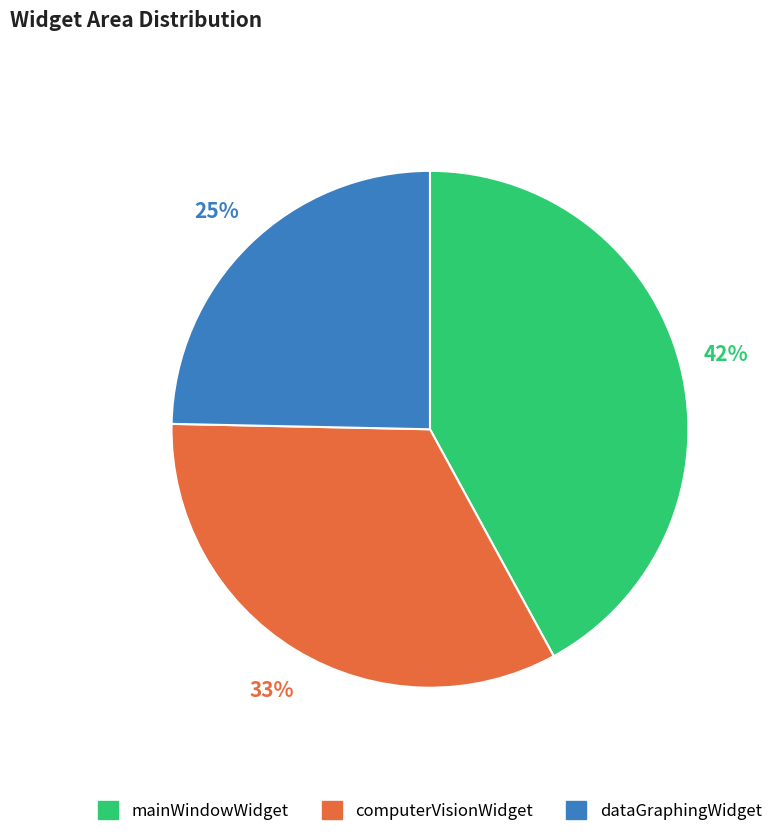

To the nearest percent, what percentage of the pie is mainWindowWidget?

42%